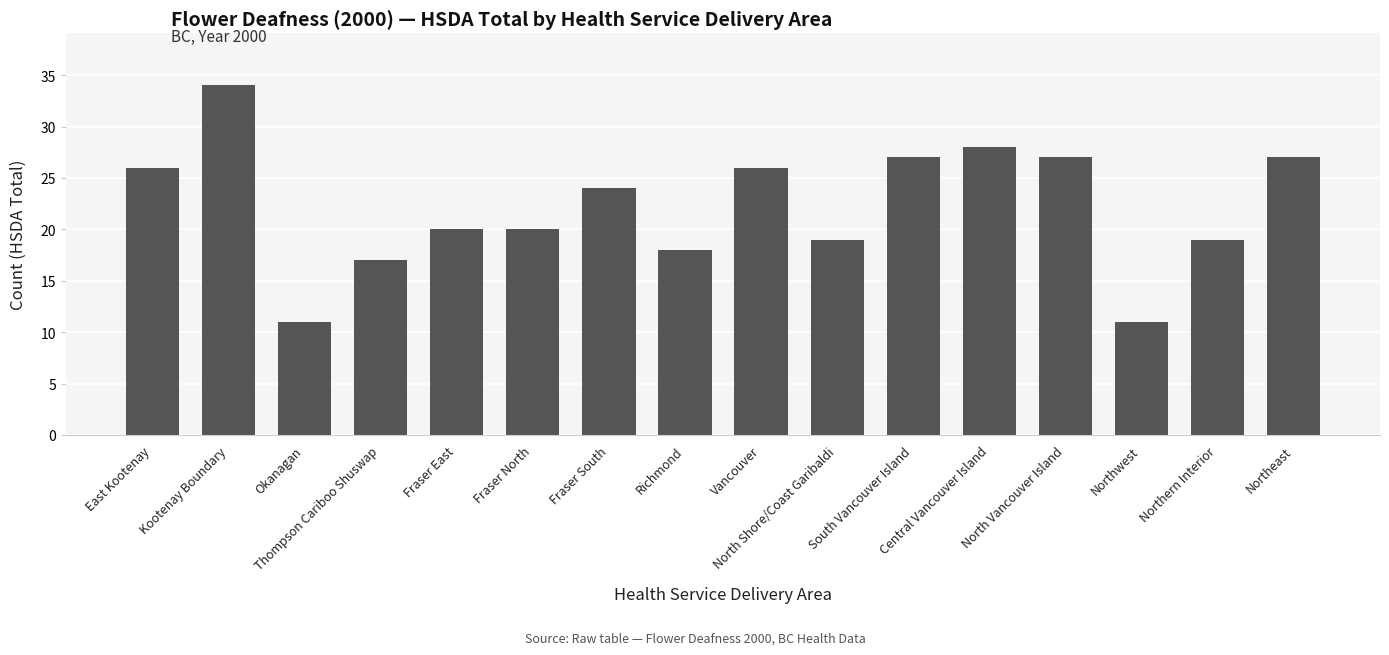

What is the value of the 3rd bar from the left?

11